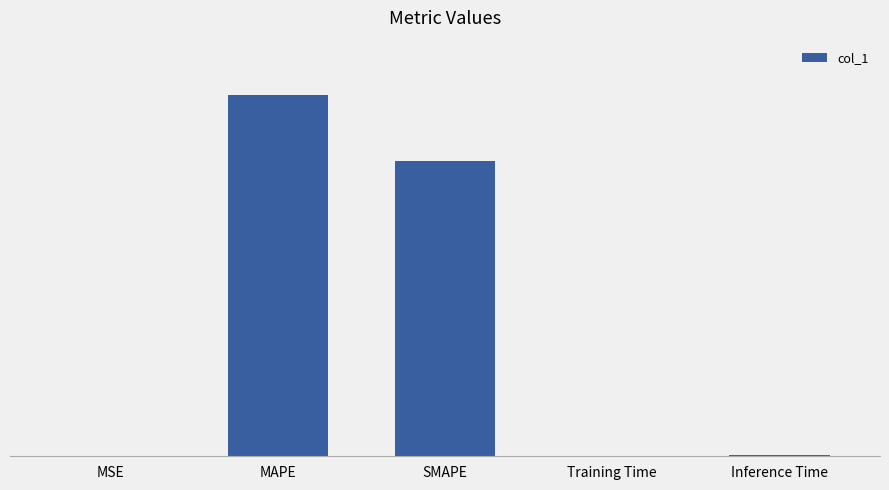

The chart shows a value of 0.1 at Inference Time. True or false?

False